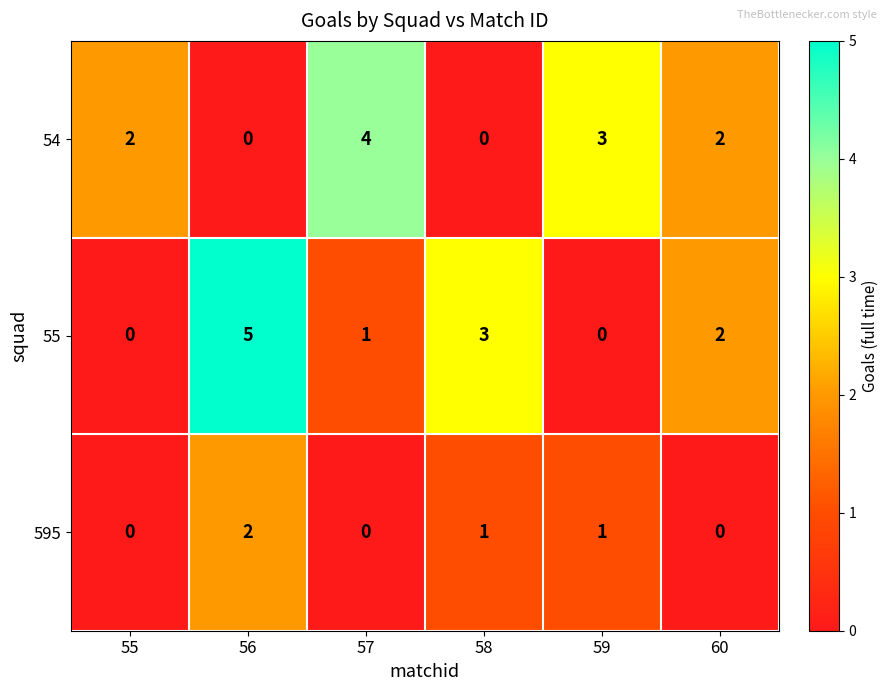

What is the sum of all 54 values?

11